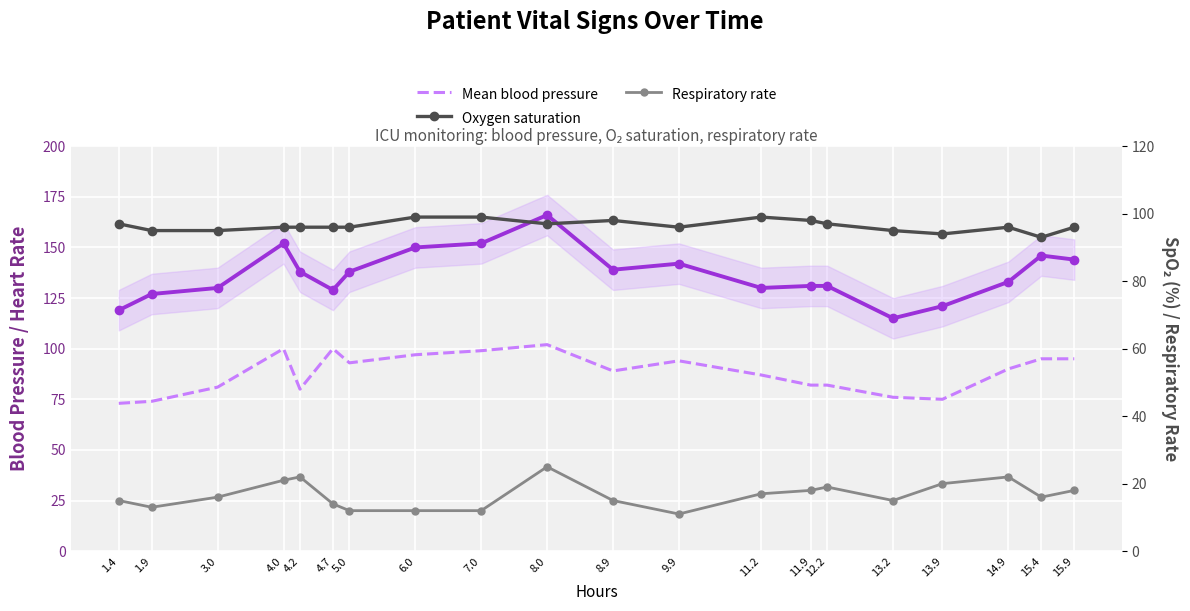

What is the difference between the Oxygen saturation values at 5.0 and 1.4?

1